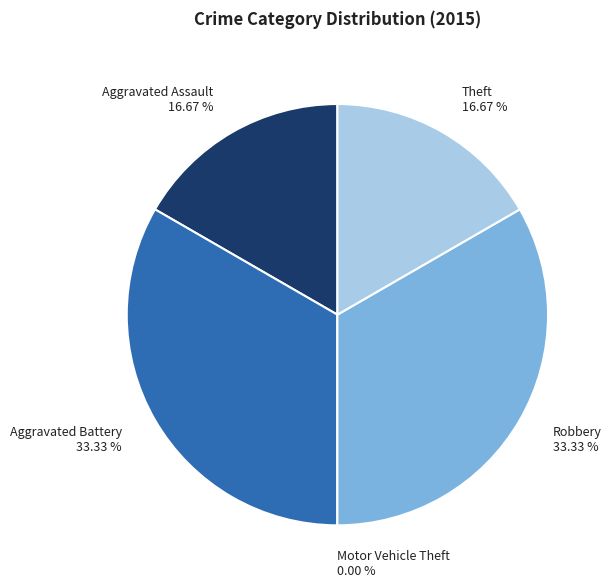

Is there a majority slice in this chart?

No